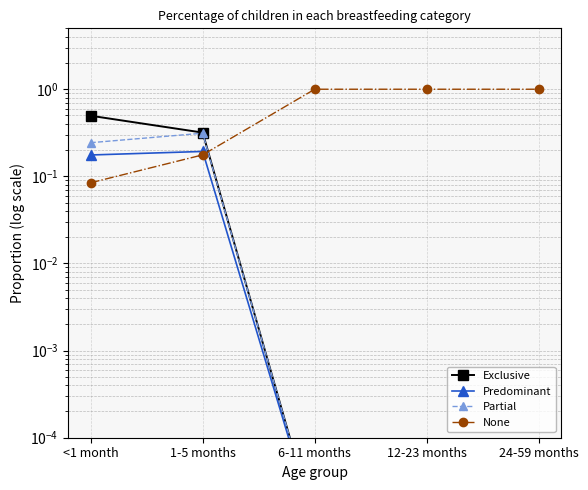

Reading left to right, extract all data points from this chart.

Exclusive: <1 month=0.5	1-5 months=0.3	6-11 months=0.0	12-23 months=0.0	24-59 months=0.0
Predominant: <1 month=0.2	1-5 months=0.2	6-11 months=0.0	12-23 months=0.0	24-59 months=0.0
Partial: <1 month=0.2	1-5 months=0.3	6-11 months=0.0	12-23 months=0.0	24-59 months=0.0
None: <1 month=0.1	1-5 months=0.2	6-11 months=1.0	12-23 months=1.0	24-59 months=1.0